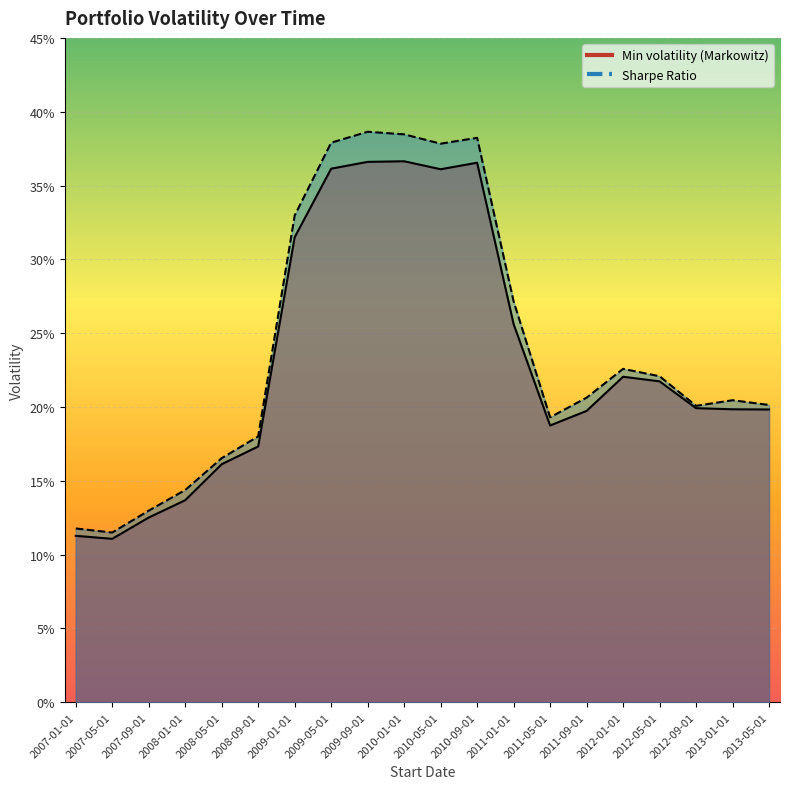

True or false: Min volatility (Markowitz) and Sharpe Ratio cross at least once.

False